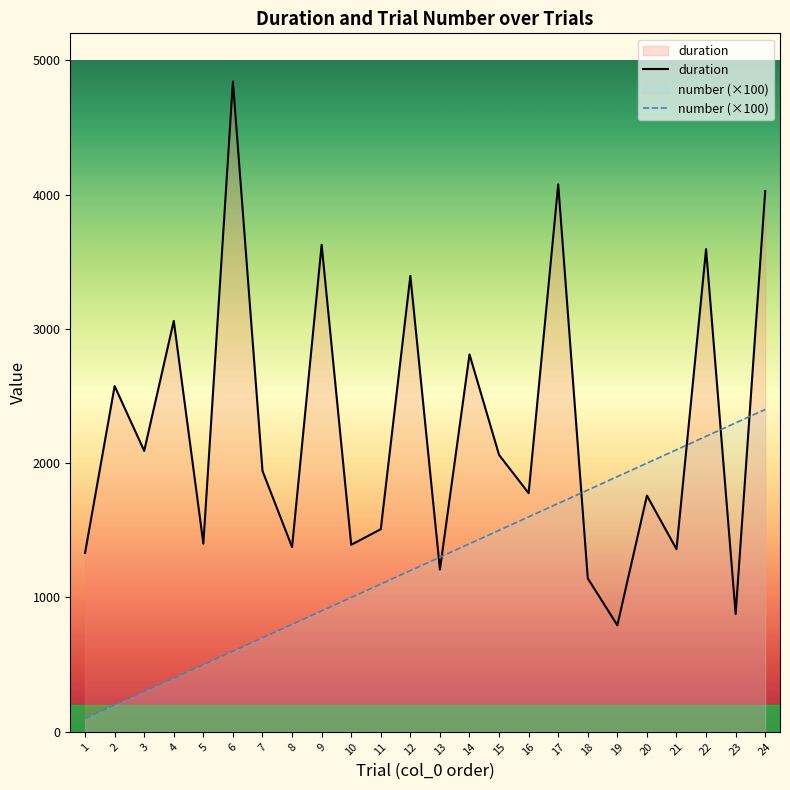

Rank the series by their average value, from highest to lowest.

duration, number (×100)